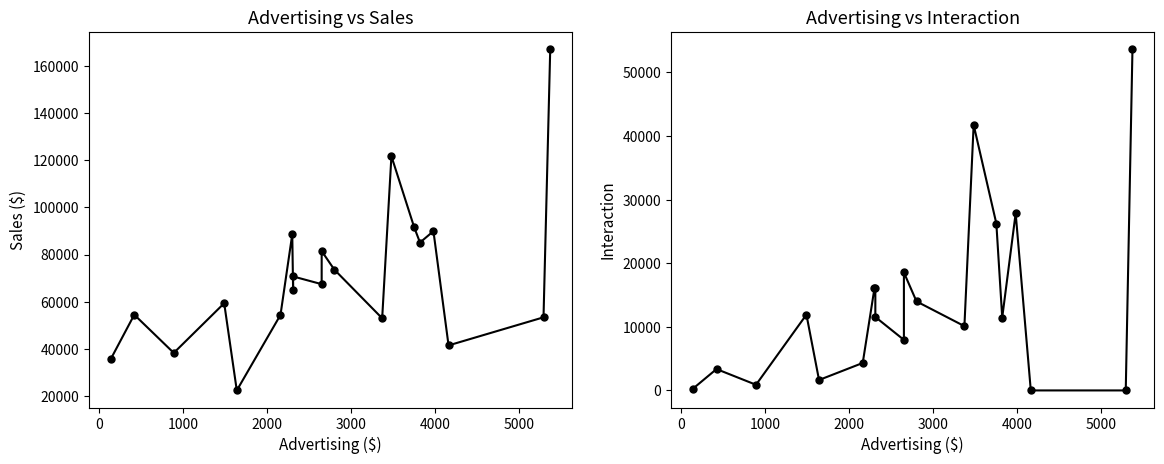

In Interaction, how many points are higher than both neighbors (excluding endpoints)?

6